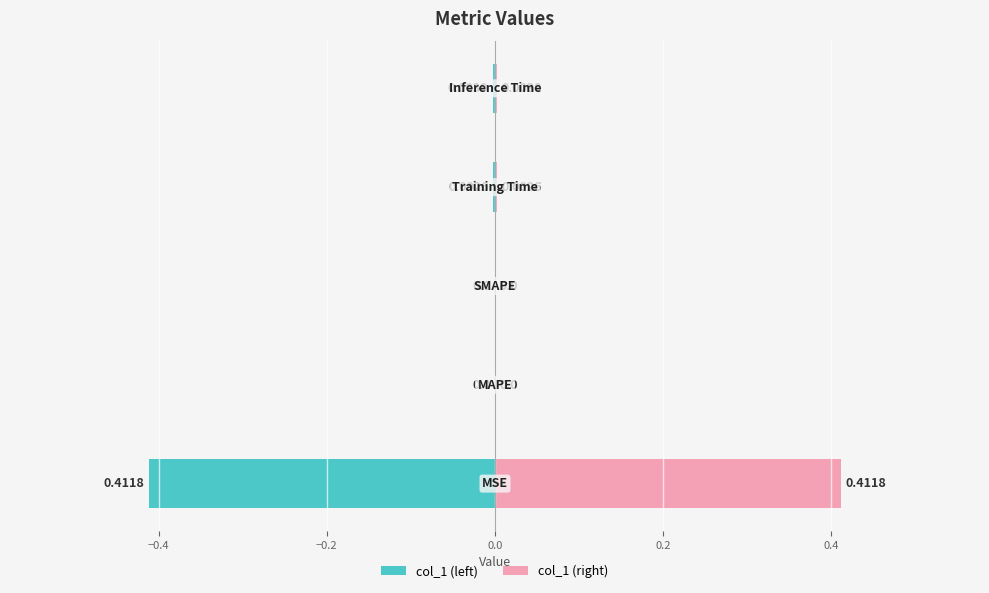

Rank the series at 0.2 from highest to lowest value.

col_1 (right), col_1 (left)